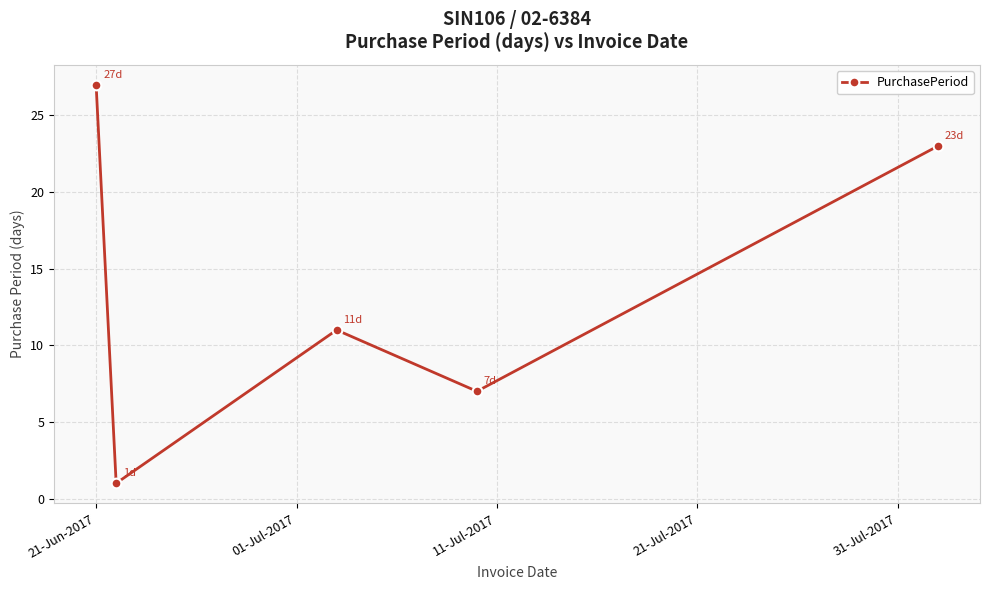

How many interior local peaks (higher than both neighbors) does the data have?

1